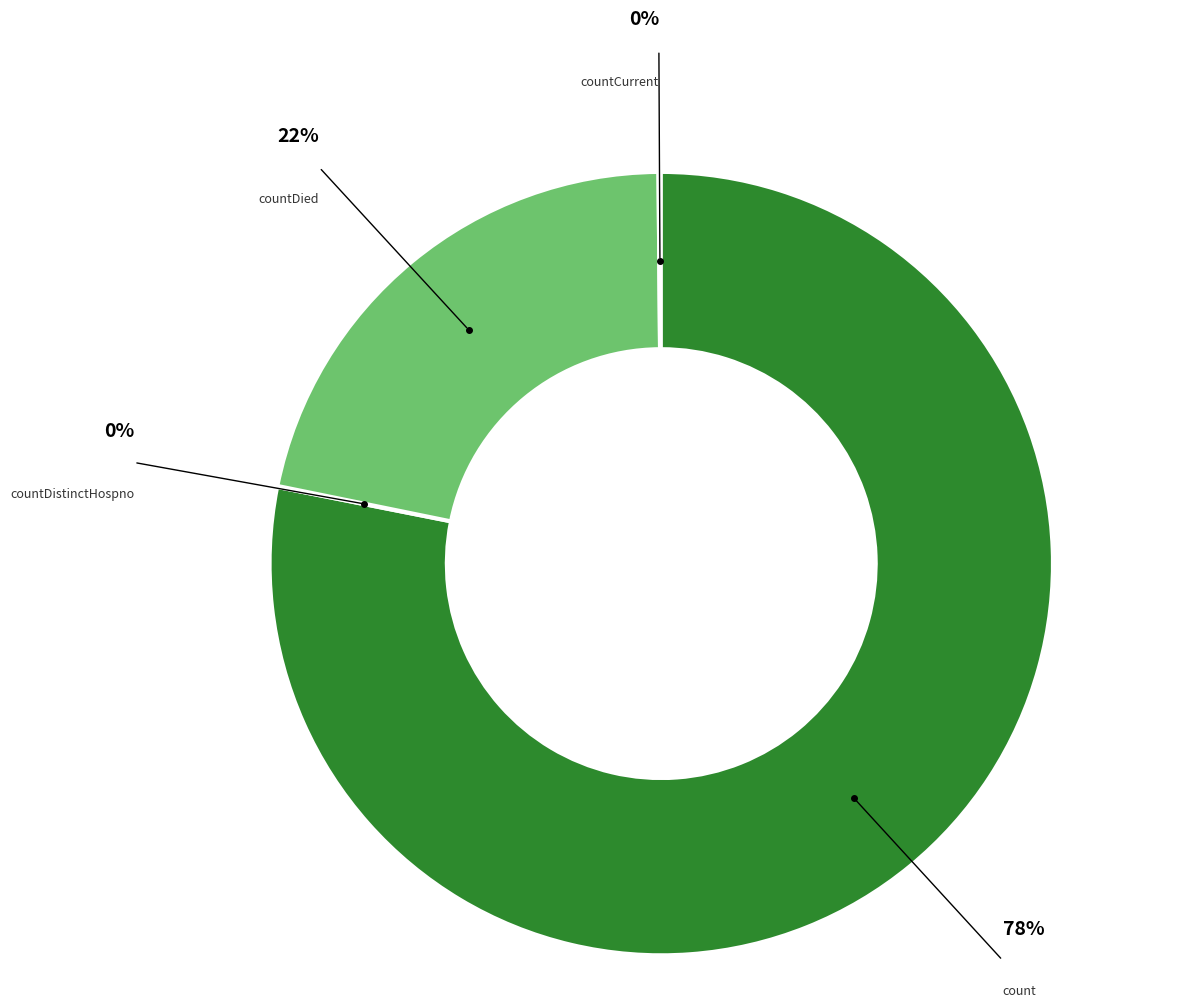

To the nearest percent, what is the difference between the largest and smallest slice percentages?

78%